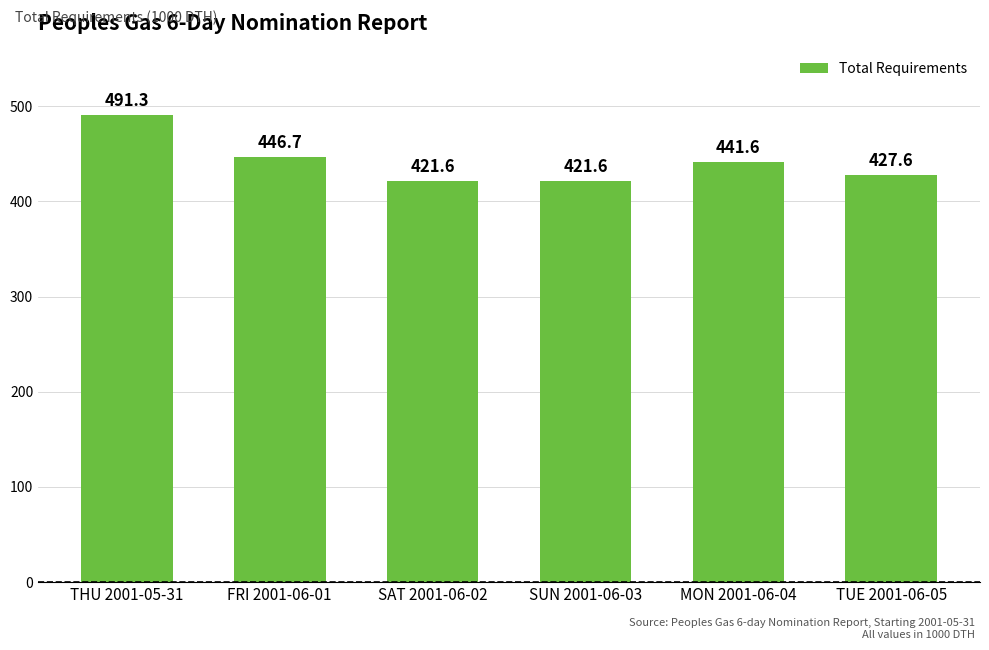

What is the sum of all values?

2650.4